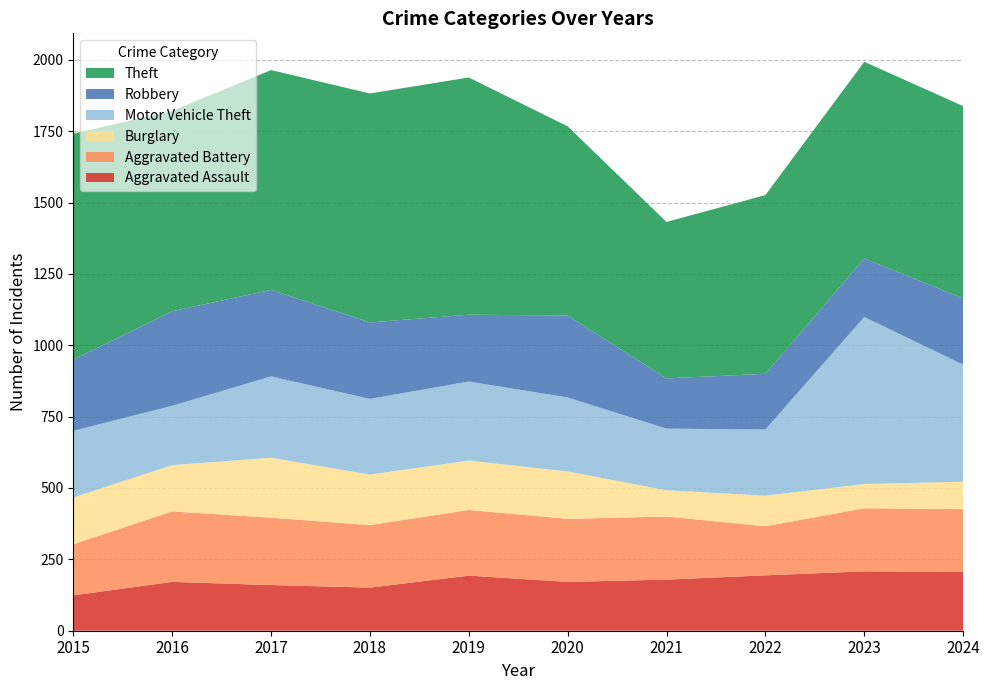

Reading left to right, transcribe all the data shown in this chart.

Aggravated Assault: 2015=124	2016=171	2017=160	2018=151	2019=193	2020=171	2021=179	2022=194	2023=208	2024=206
Aggravated Battery: 2015=179	2016=247	2017=236	2018=219	2019=230	2020=221	2021=221	2022=172	2023=221	2024=220
Burglary: 2015=164	2016=162	2017=210	2018=177	2019=173	2020=166	2021=92	2022=107	2023=85	2024=96
Motor Vehicle Theft: 2015=233	2016=208	2017=285	2018=265	2019=277	2020=259	2021=216	2022=232	2023=585	2024=410
Robbery: 2015=250	2016=331	2017=303	2018=268	2019=234	2020=287	2021=176	2022=195	2023=205	2024=232
Theft: 2015=791	2016=702	2017=770	2018=802	2019=831	2020=663	2021=548	2022=626	2023=689	2024=674